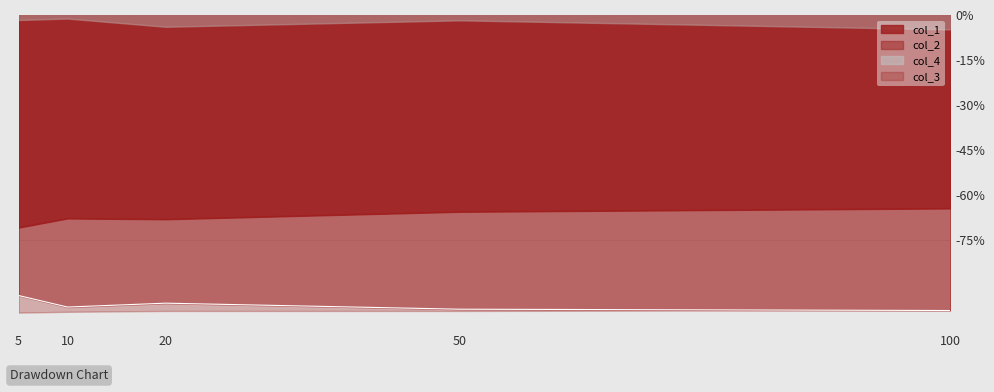

List the series in order of their peak value, lowest first.

col_3, col_2, col_1, col_4